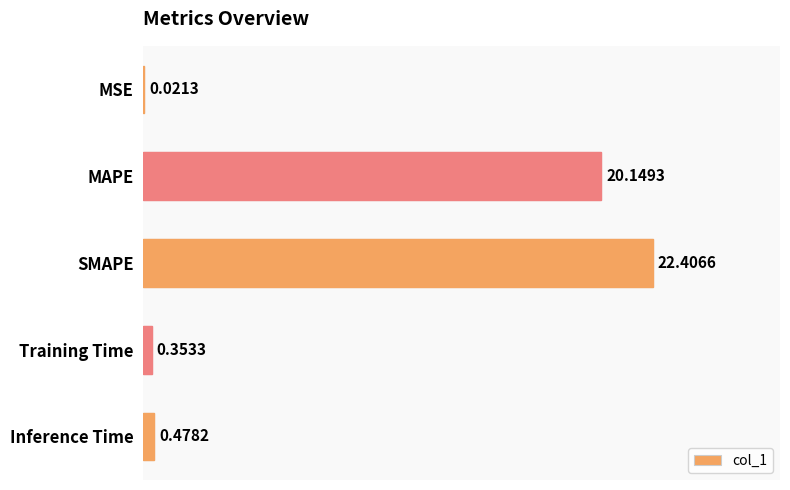

How many series are shown in this chart?

1